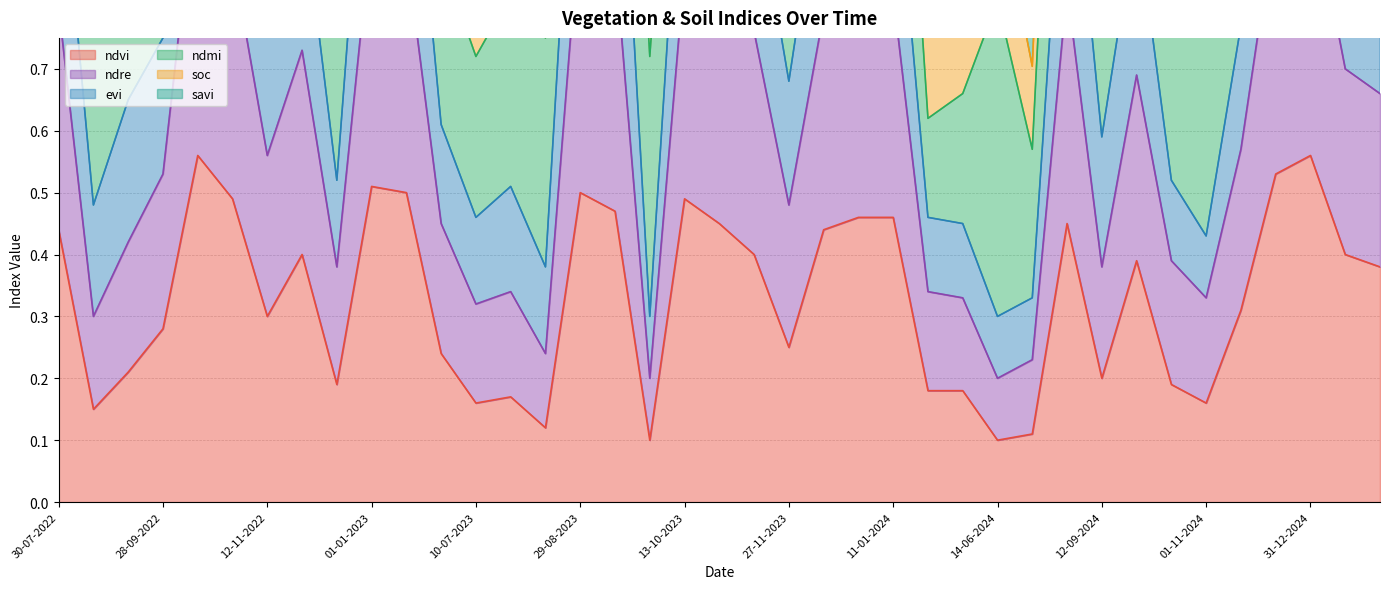

What is the label of the 19th point from the right?

12-11-2023